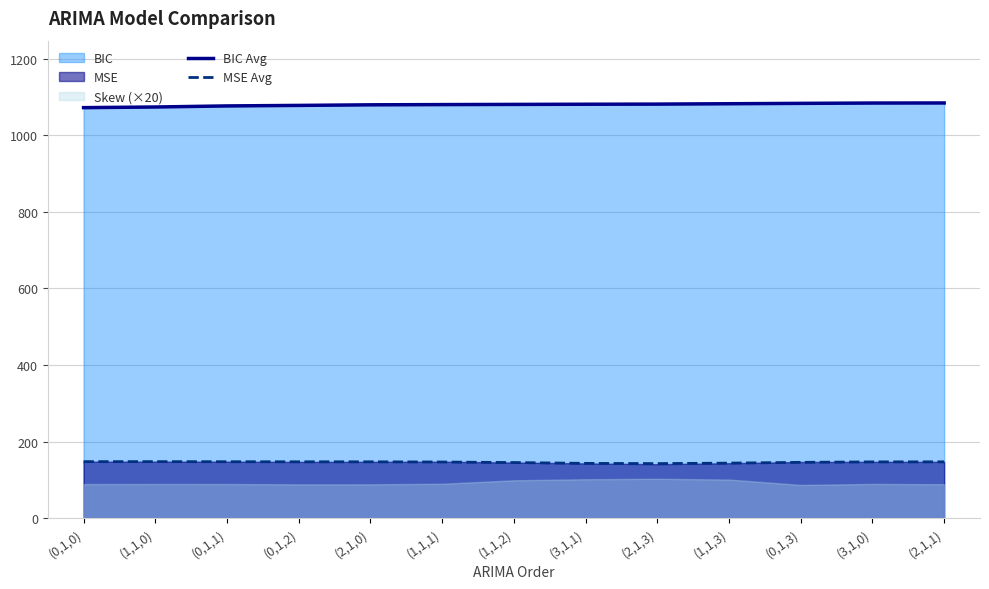

What position from the left is (1,1,0)?

2